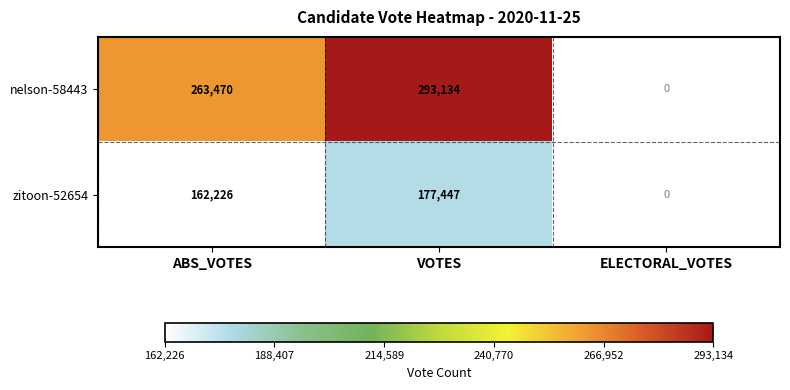

At which category is the sum across all series the highest?

VOTES